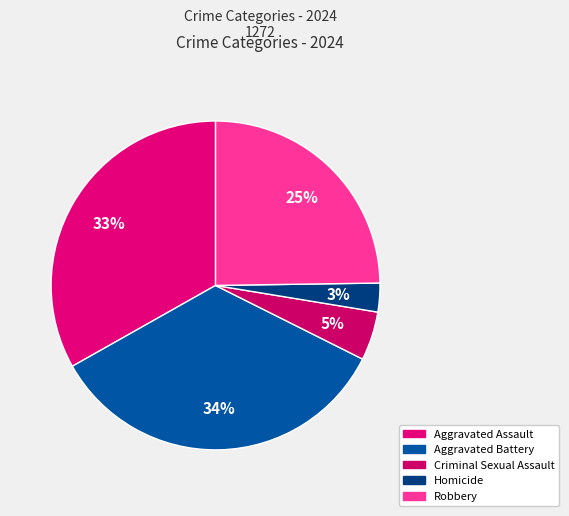

How many segments does this pie chart have?

5